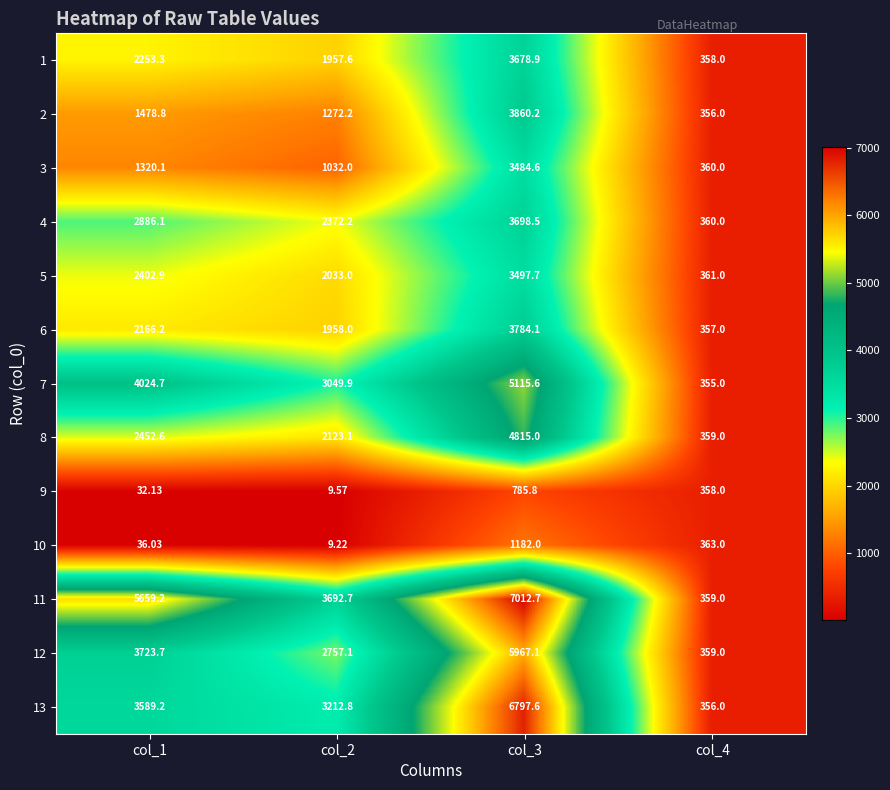

Rank the series at col_3 from highest to lowest value.

11, 13, 12, 7, 8, 2, 6, 4, 1, 5, 3, 10, 9